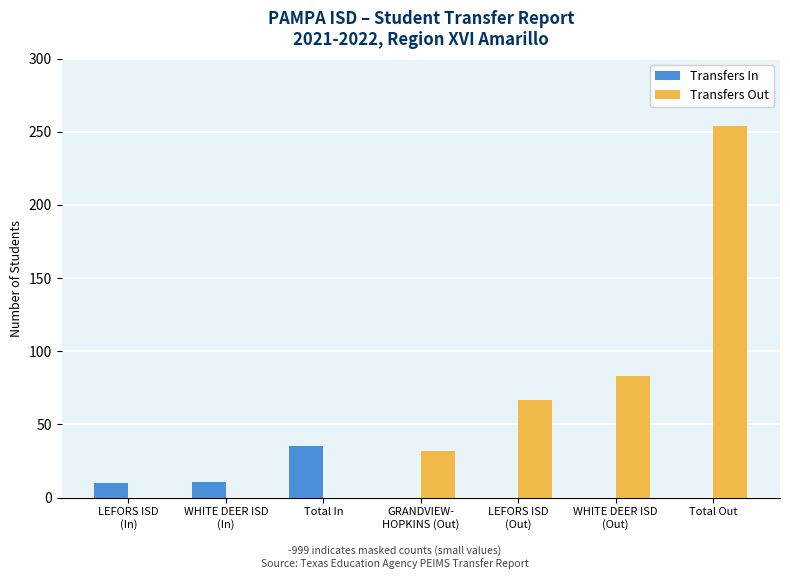

What is the greatest value displayed?

254